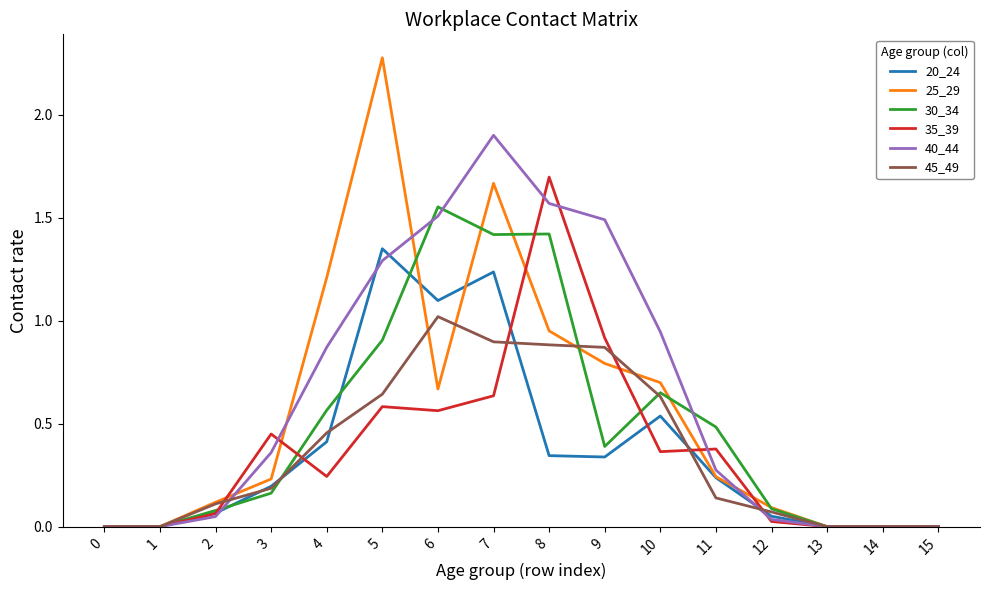

True or false: 20_24 has a value of 0.6 at 4.

False